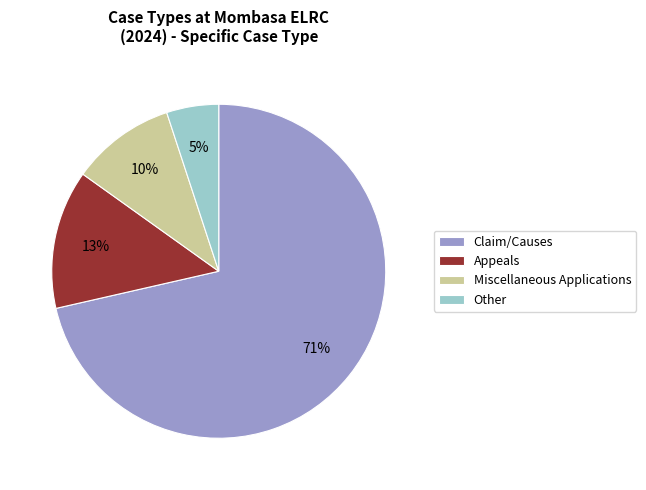

Rank the categories by value from highest to lowest.

Claim/Causes, Appeals, Miscellaneous Applications, Other